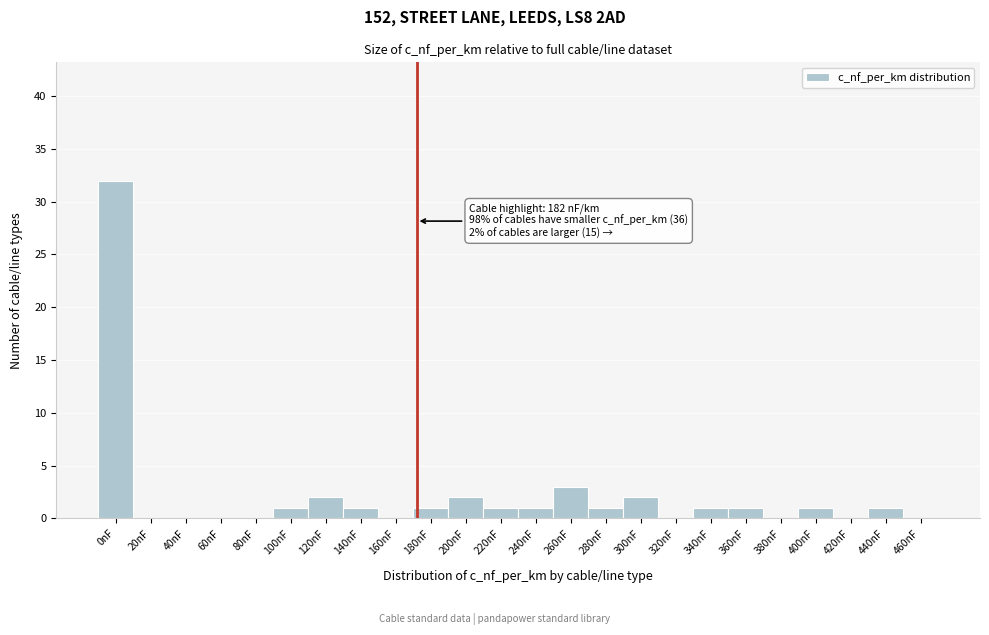

Reading left to right, extract all data points from this chart.

0nF=32	20nF=0	40nF=0	60nF=0	80nF=0	100nF=1	120nF=2	140nF=1	160nF=0	180nF=1	200nF=2	220nF=1	240nF=1	260nF=3	280nF=1	300nF=2	320nF=0	340nF=1	360nF=1	380nF=0	400nF=1	420nF=0	440nF=1	460nF=0